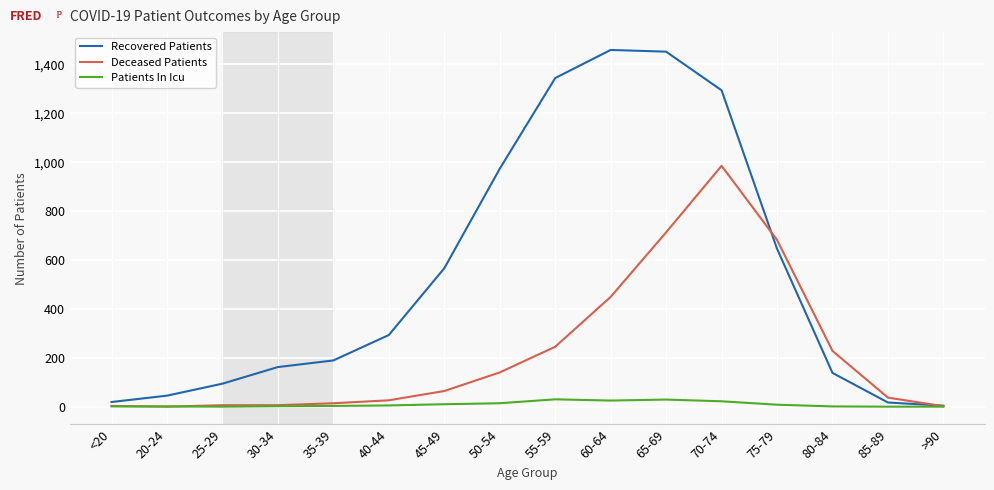

True or false: Deceased Patients has a value of 245 at 55-59.

True